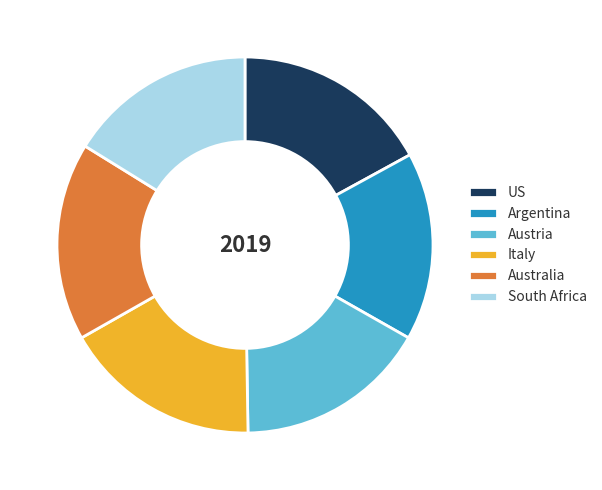

True or false: South Africa accounts for 6% of the total.

False